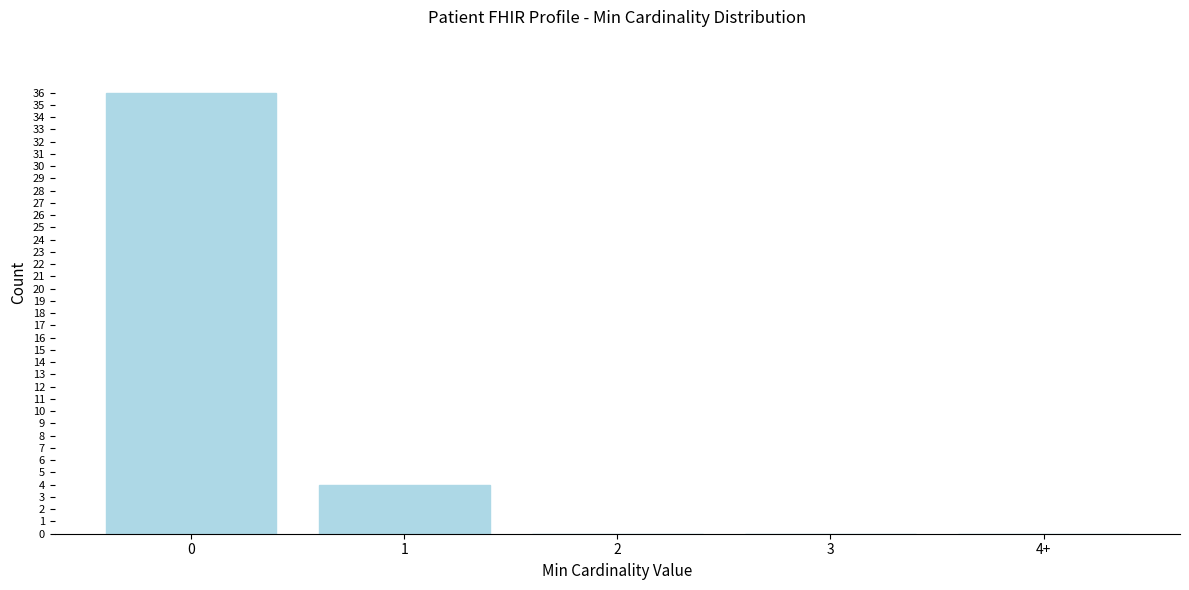

Reading left to right, extract all data points from this chart.

0=36	1=4	2=0	3=0	4+=0